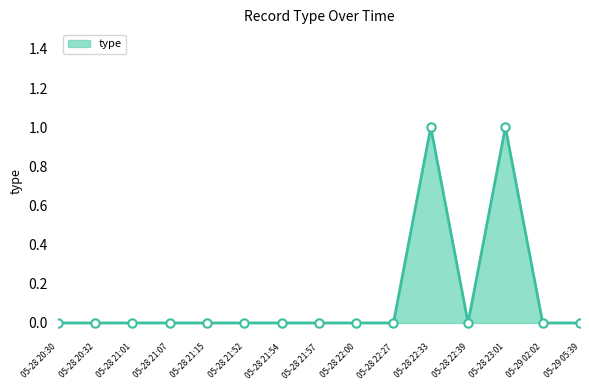

What is the difference between the second highest and minimum values?

1